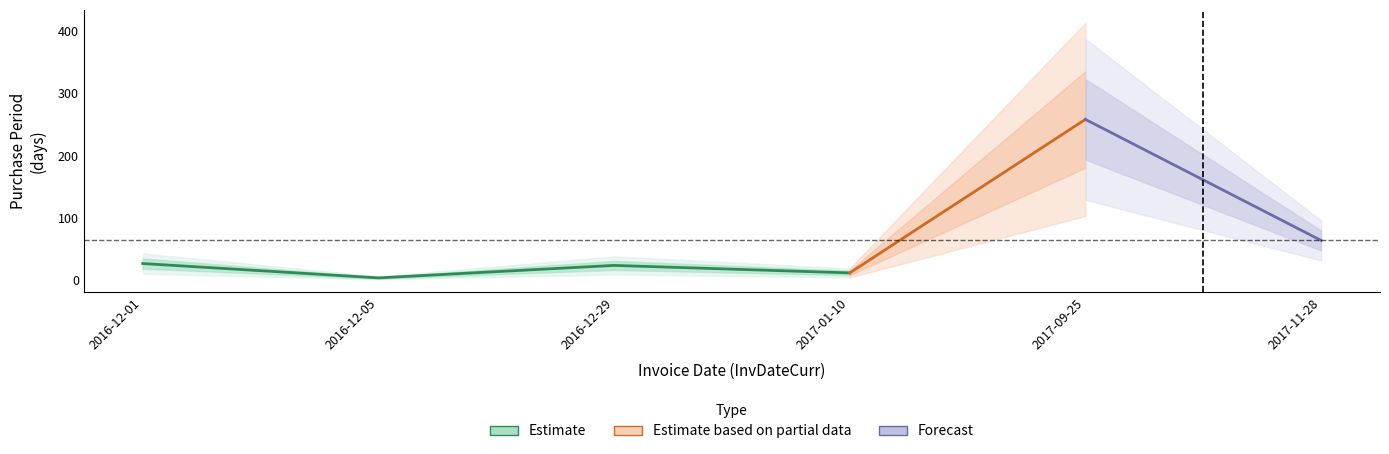

What is the difference between the maximum and second lowest values?

246